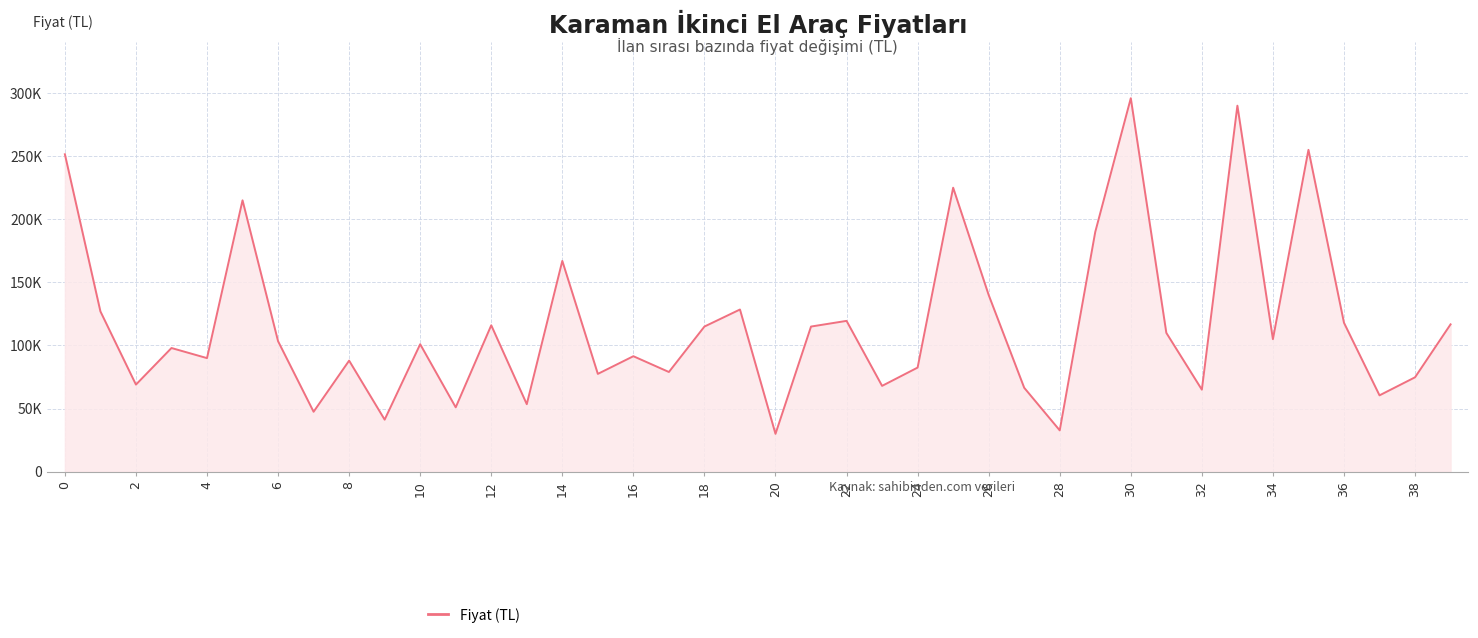

How many points are higher than both their immediate neighbors (excluding endpoints)?

13